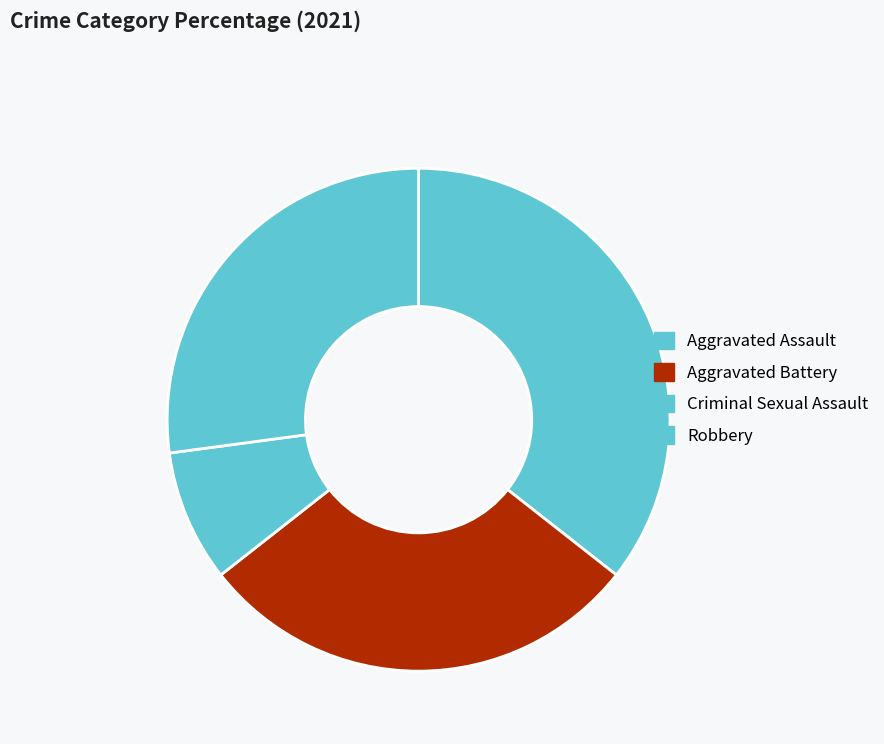

What is the smallest slice in the pie chart?

Criminal Sexual Assault